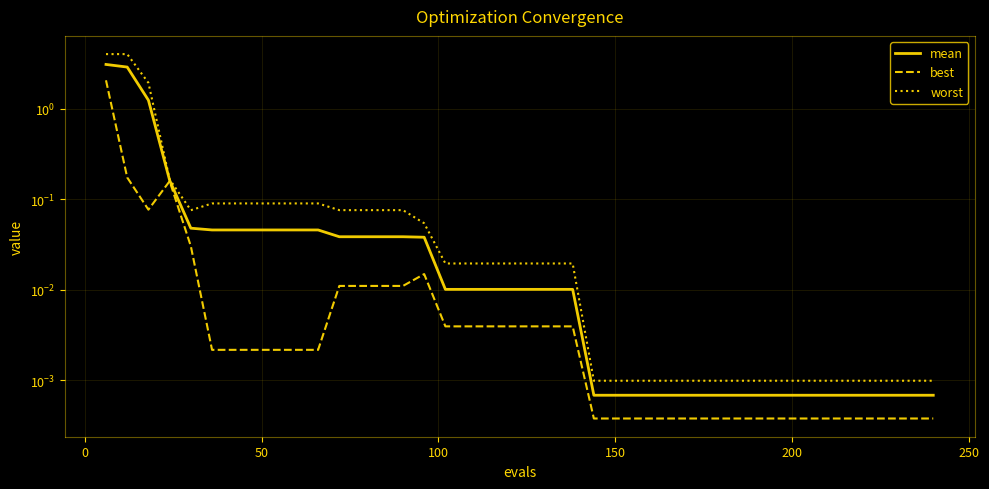

Which series has the largest total across all categories?

worst